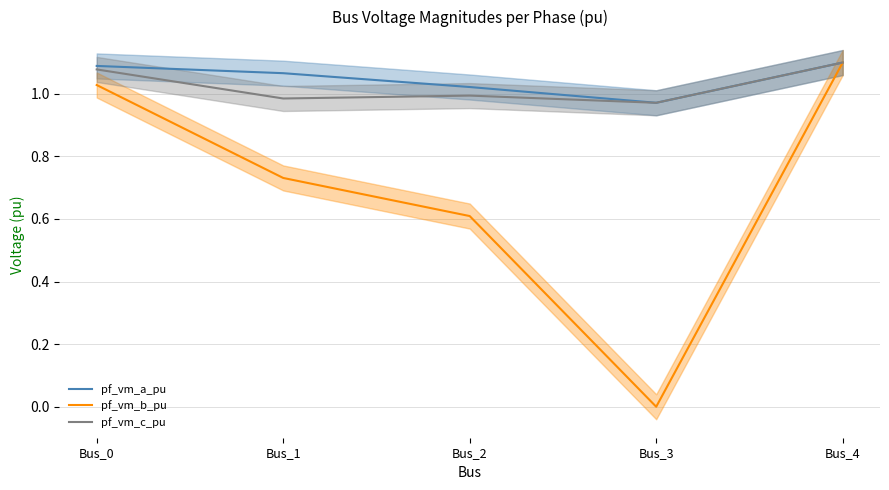

What are all the series names shown in the legend?

pf_vm_a_pu, pf_vm_b_pu, pf_vm_c_pu